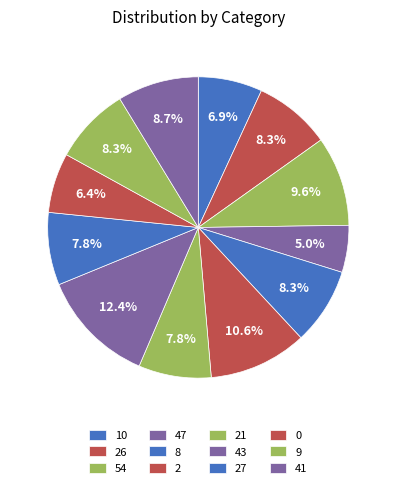

Does any single category account for the majority?

No